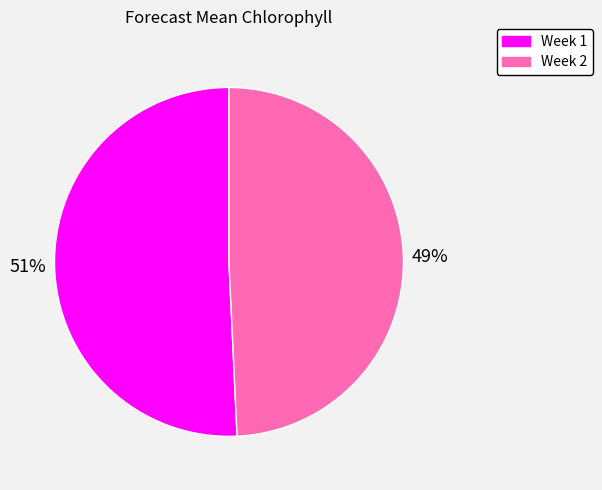

What is the ratio of the value at Week 2 to the value at Week 1?

1.0